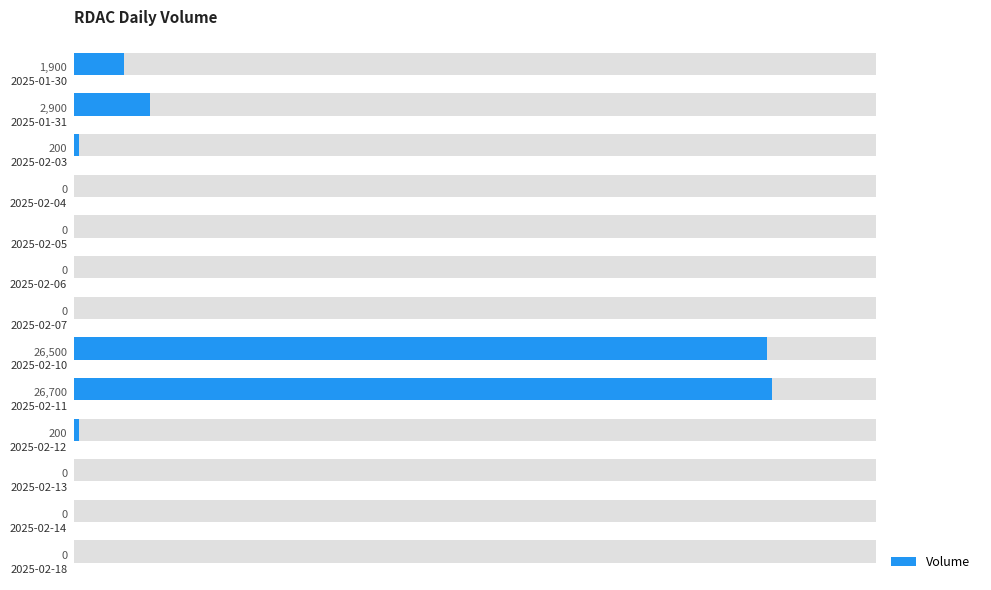

What is the maximum value shown in the chart?

26700